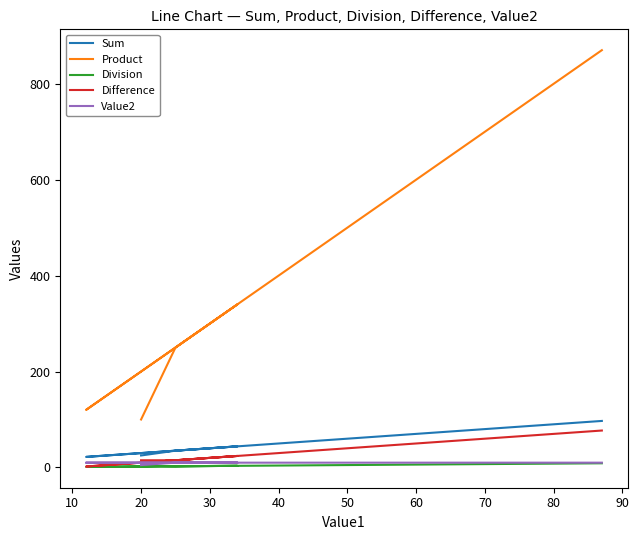

True or false: Product has a value of 149.8 at 20.

False